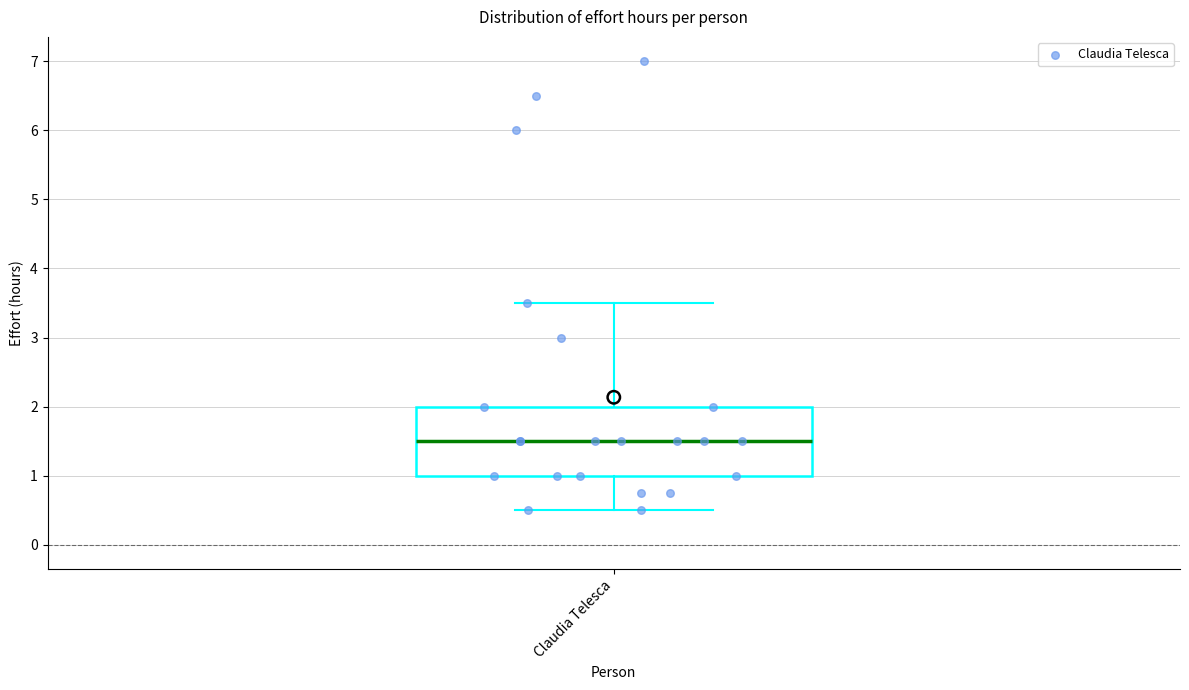

Transcribe this box plot: give where the median line is, the range the box spans, and where the two whiskers end, as read against the y-axis. The values are not printed on the chart, so give them approximately, as read against the axis.

median 1.5, box 1.0 to 2.0, whiskers 0.5 to 3.5